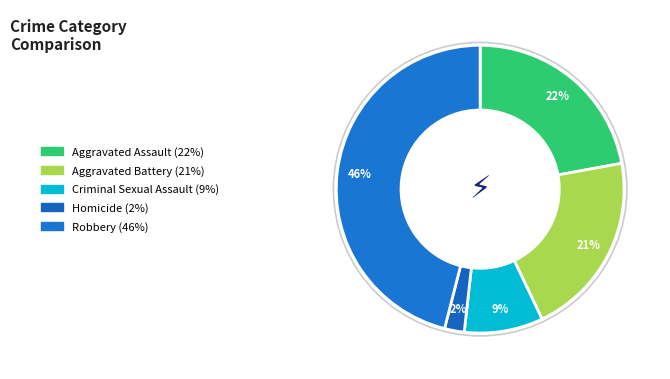

Count the number of slices in the pie.

5